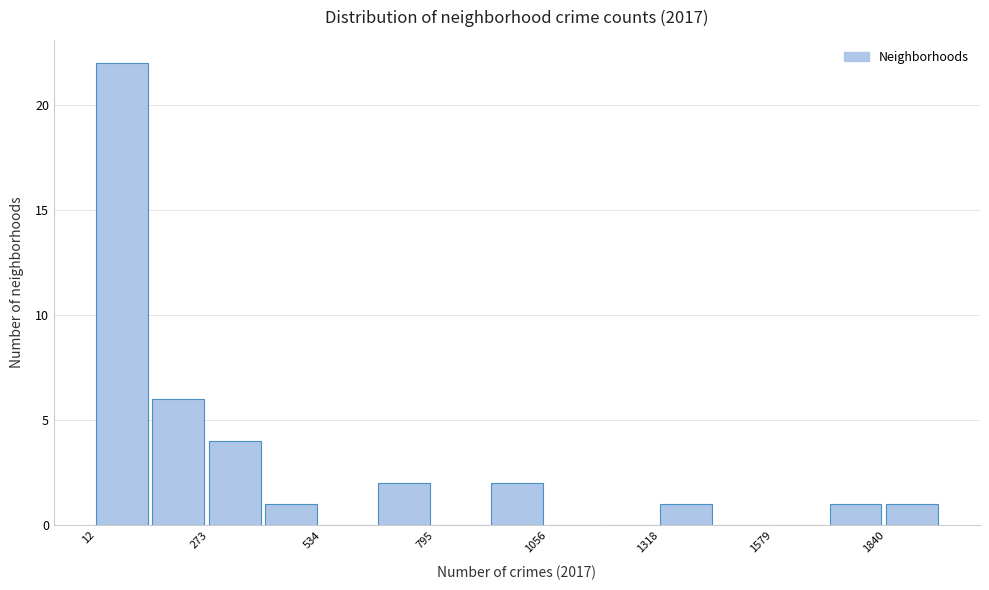

Around what value on the x-axis is the tallest bar? Give the approximate position of its centre, as read against the axis.

50